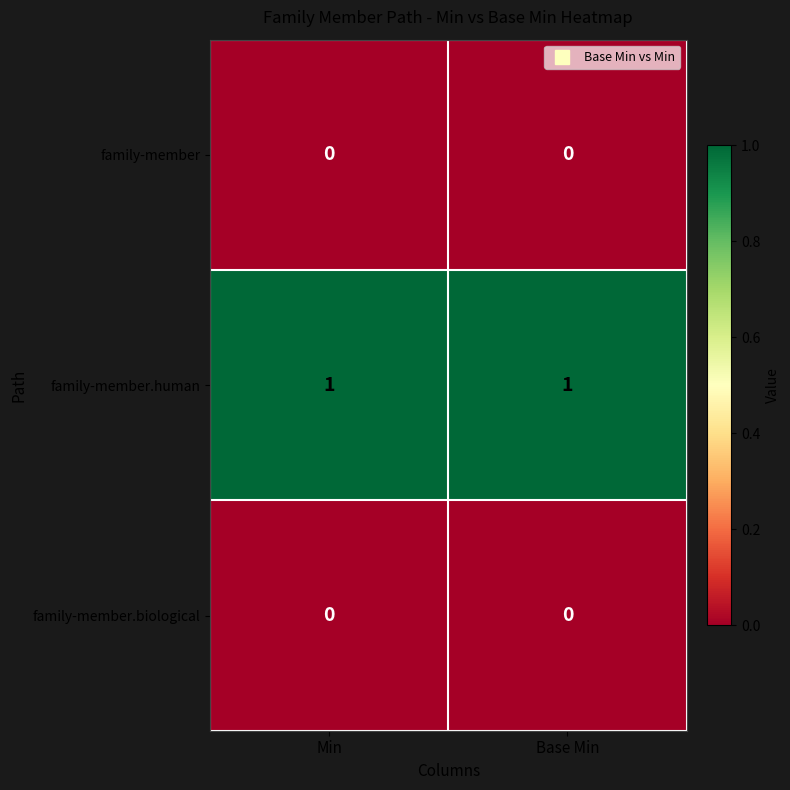

Which series has the largest total across all categories?

family-member.human